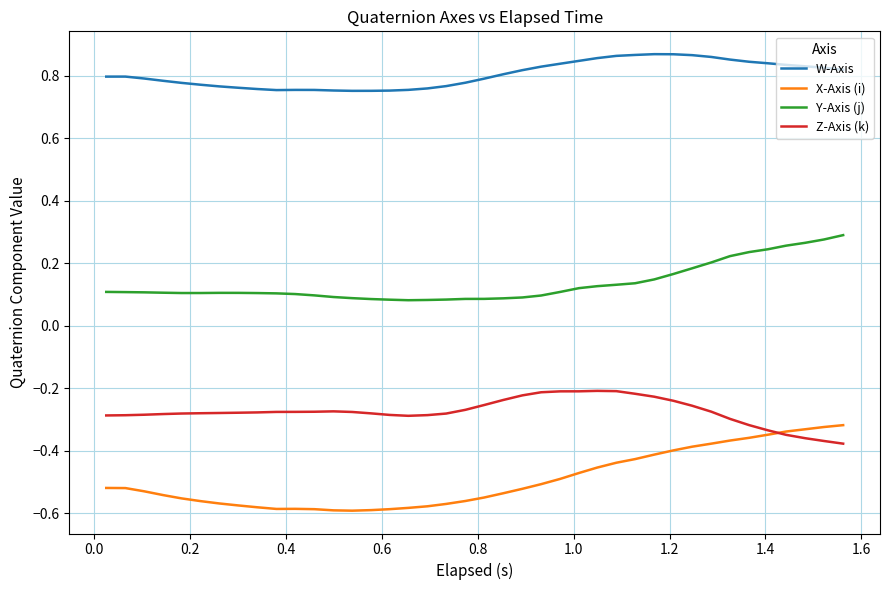

What are all the series names shown in the legend?

W-Axis, X-Axis (i), Y-Axis (j), Z-Axis (k)